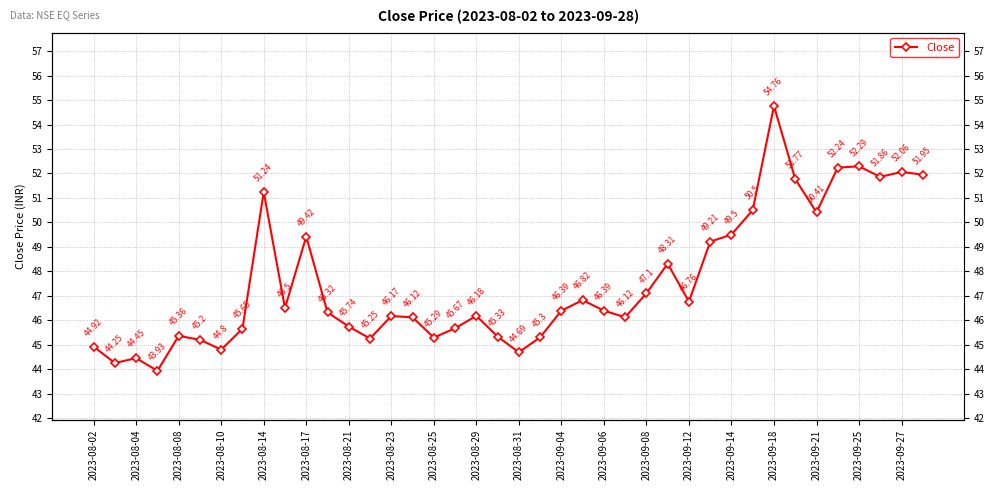

Count the number of data series in this chart.

1